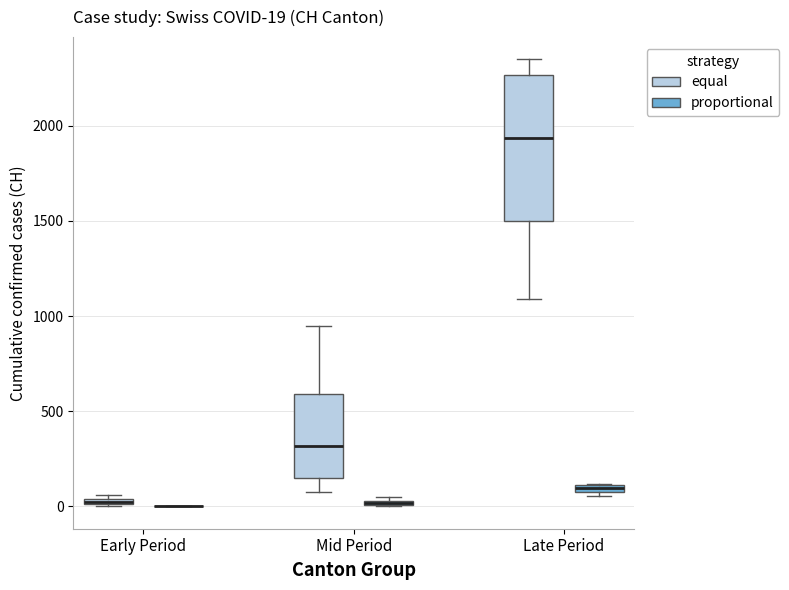

Which box is the tallest, from its lower edge to its upper edge?

Late Period (equal)